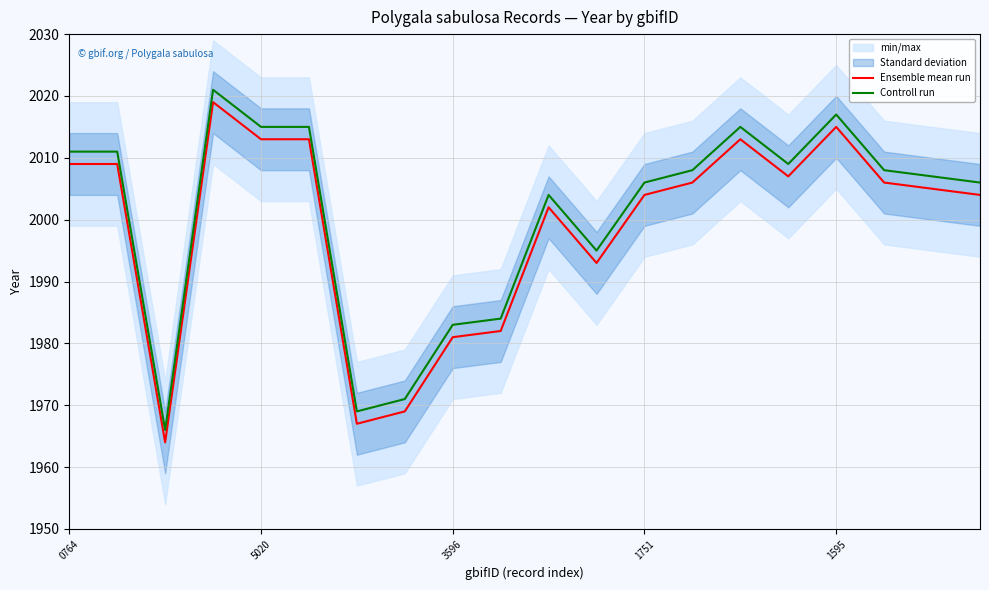

In Ensemble mean run, how many points are higher than both neighbors (excluding endpoints)?

4